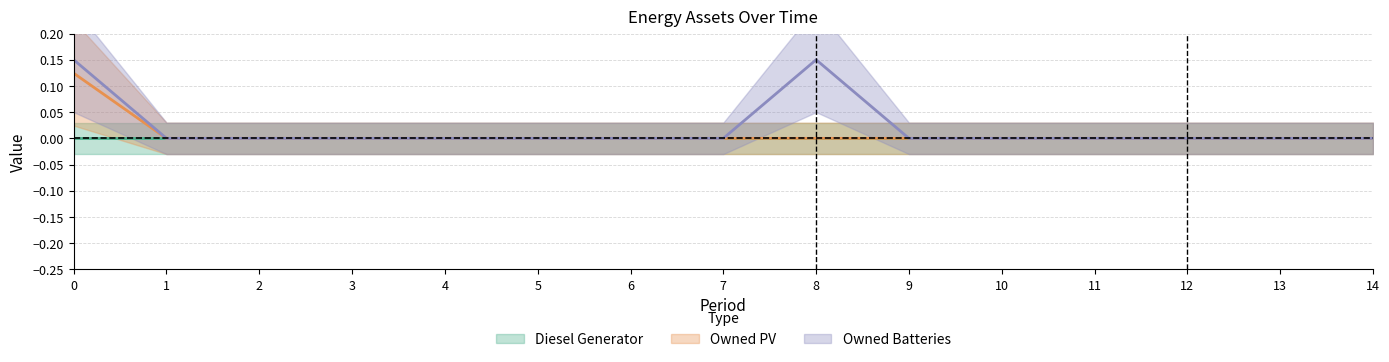

True or false: Owned PV and Owned Batteries cross at least once.

False